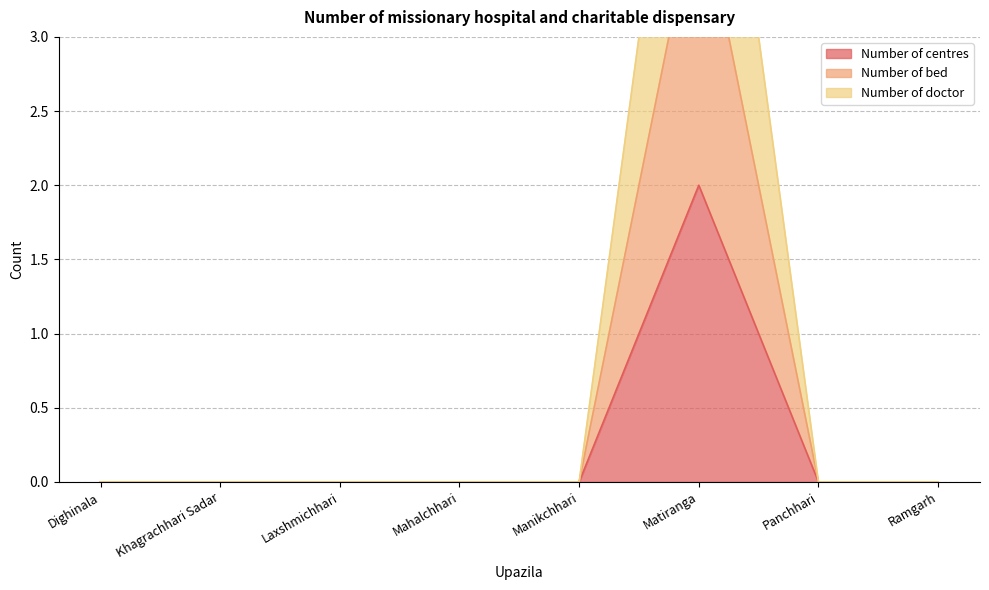

What is the maximum value for Number of doctor?

6